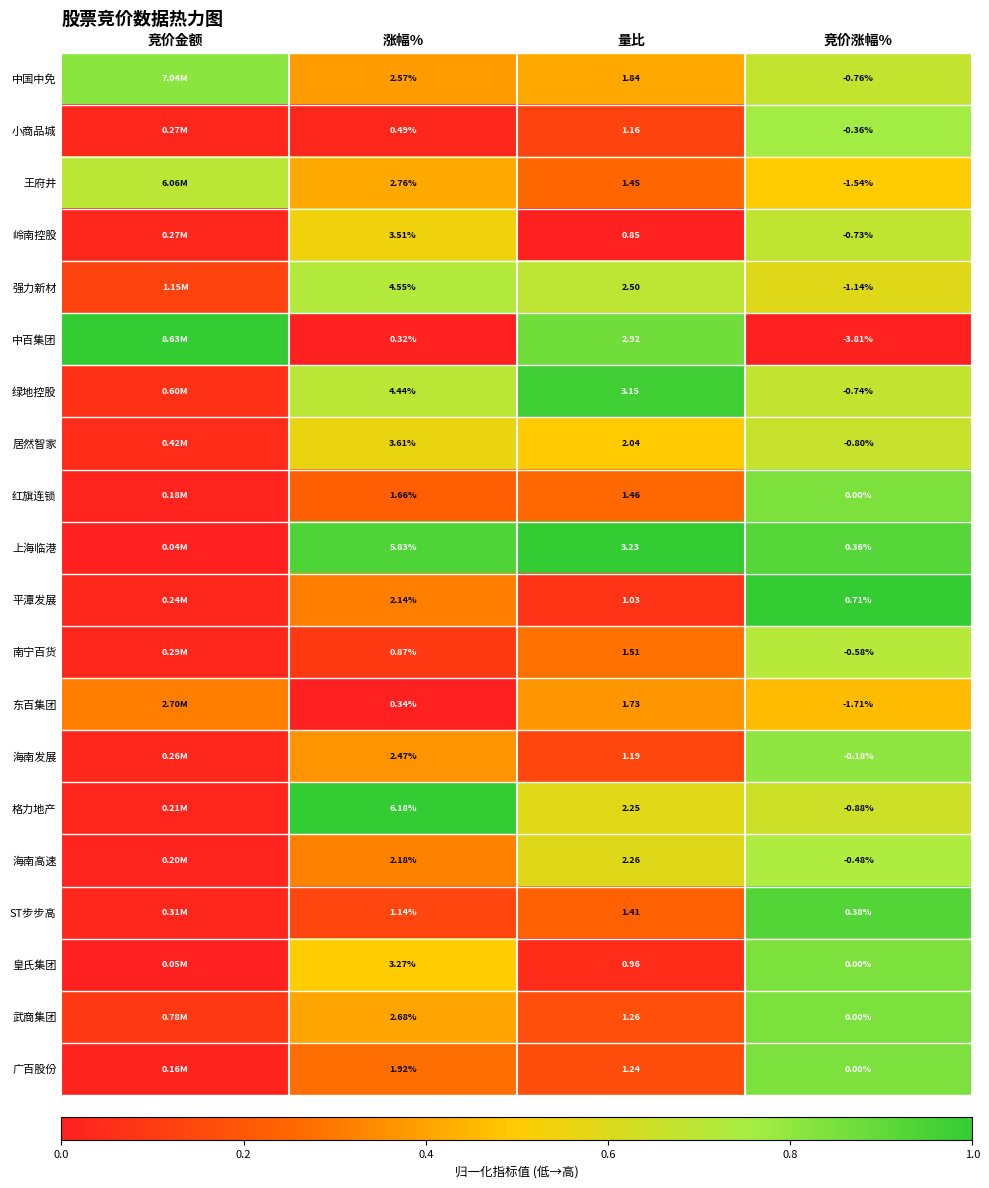

Rank the series at 量比 from highest to lowest value.

上海临港, 绿地控股, 中百集团, 强力新材, 海南高速, 格力地产, 居然智家, 中国中免, 东百集团, 南宁百货, 红旗连锁, 王府井, ST步步高, 武商集团, 广百股份, 海南发展, 小商品城, 平潭发展, 皇氏集团, 岭南控股